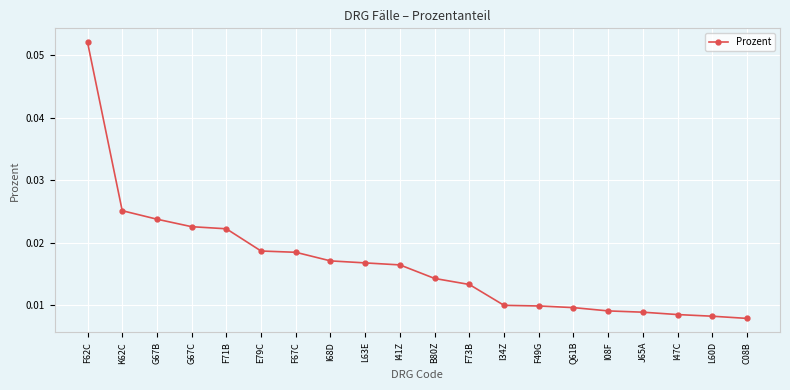

At which category does the chart reach its peak across all series?

F62C